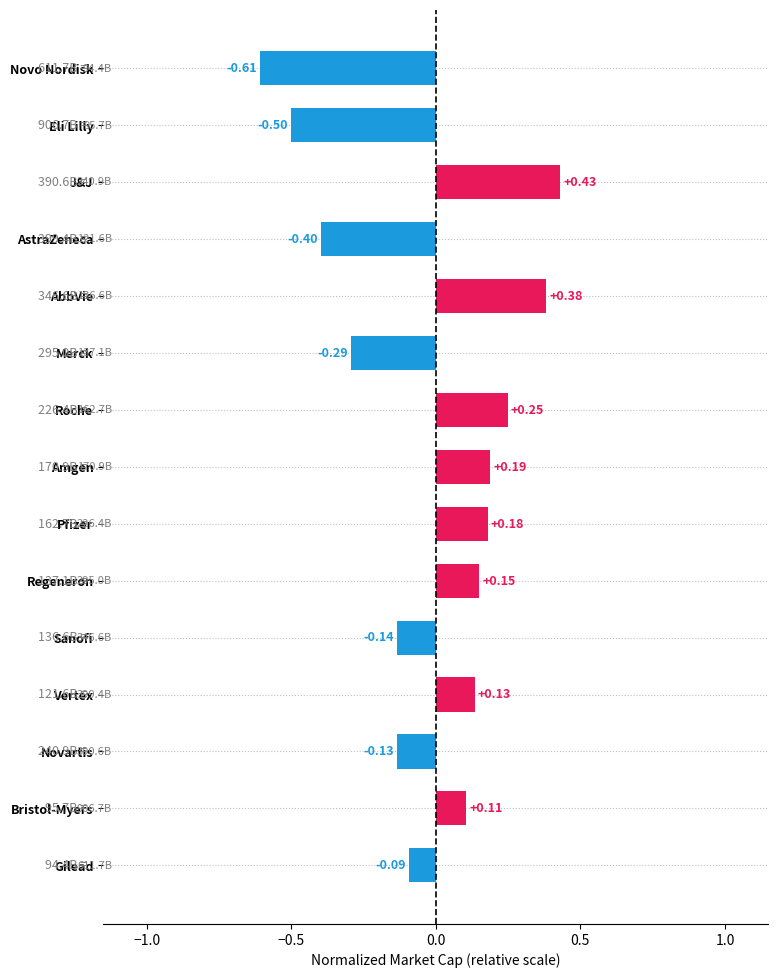

What is the sum of the values at Novo Nordisk and AstraZeneca?

-1.0